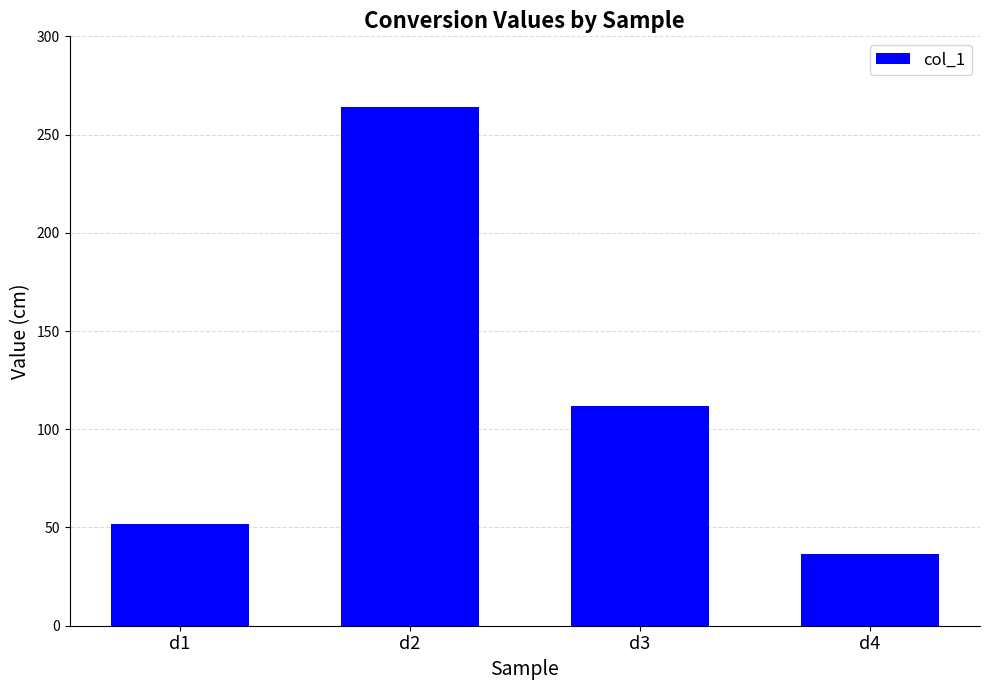

What is the sum of the values at d2 and d1?

315.9